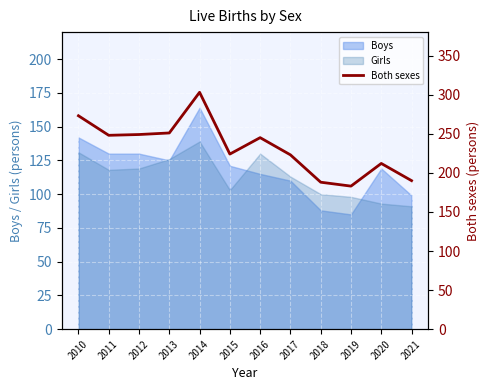

Which category has the highest value in the Boys series?

2014